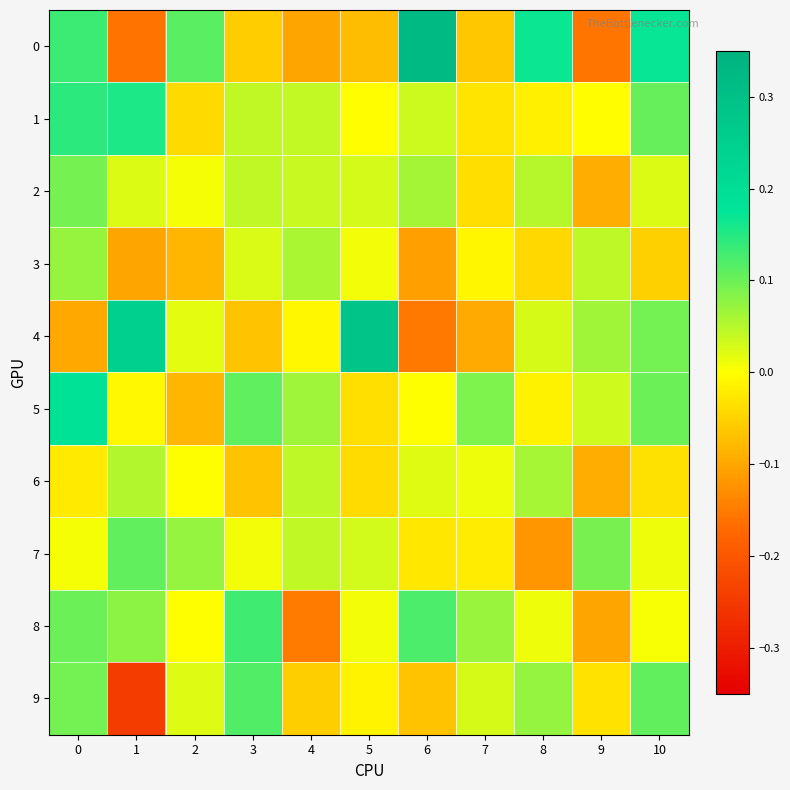

Reading right to left, what are all the values shown in this chart?

0: 10=0.2	9=-0.2	8=0.2	7=-0.1	6=0.3	5=-0.1	4=-0.1	3=-0.1	2=0.1	1=-0.2	0=0.1
1: 10=0.1	9=-0.0	8=-0.0	7=-0.0	6=0.0	5=-0.0	4=0.0	3=0.0	2=-0.0	1=0.2	0=0.1
2: 10=0.0	9=-0.1	8=0.1	7=-0.0	6=0.1	5=0.0	4=0.0	3=0.0	2=0.0	1=0.0	0=0.1
3: 10=-0.1	9=0.0	8=-0.0	7=-0.0	6=-0.1	5=0.0	4=0.1	3=0.0	2=-0.1	1=-0.1	0=0.1
4: 10=0.1	9=0.1	8=0.0	7=-0.1	6=-0.2	5=0.3	4=-0.0	3=-0.1	2=0.0	1=0.2	0=-0.1
5: 10=0.1	9=0.0	8=-0.0	7=0.1	6=-0.0	5=-0.0	4=0.1	3=0.1	2=-0.1	1=-0.0	0=0.2
6: 10=-0.0	9=-0.1	8=0.1	7=0.0	6=0.0	5=-0.0	4=0.0	3=-0.1	2=-0.0	1=0.1	0=-0.0
7: 10=0.0	9=0.1	8=-0.1	7=-0.0	6=-0.0	5=0.0	4=0.0	3=0.0	2=0.1	1=0.1	0=0.0
8: 10=0.0	9=-0.1	8=0.0	7=0.1	6=0.1	5=0.0	4=-0.1	3=0.1	2=0.0	1=0.1	0=0.1
9: 10=0.1	9=-0.0	8=0.1	7=0.0	6=-0.1	5=-0.0	4=-0.1	3=0.1	2=0.0	1=-0.2	0=0.1